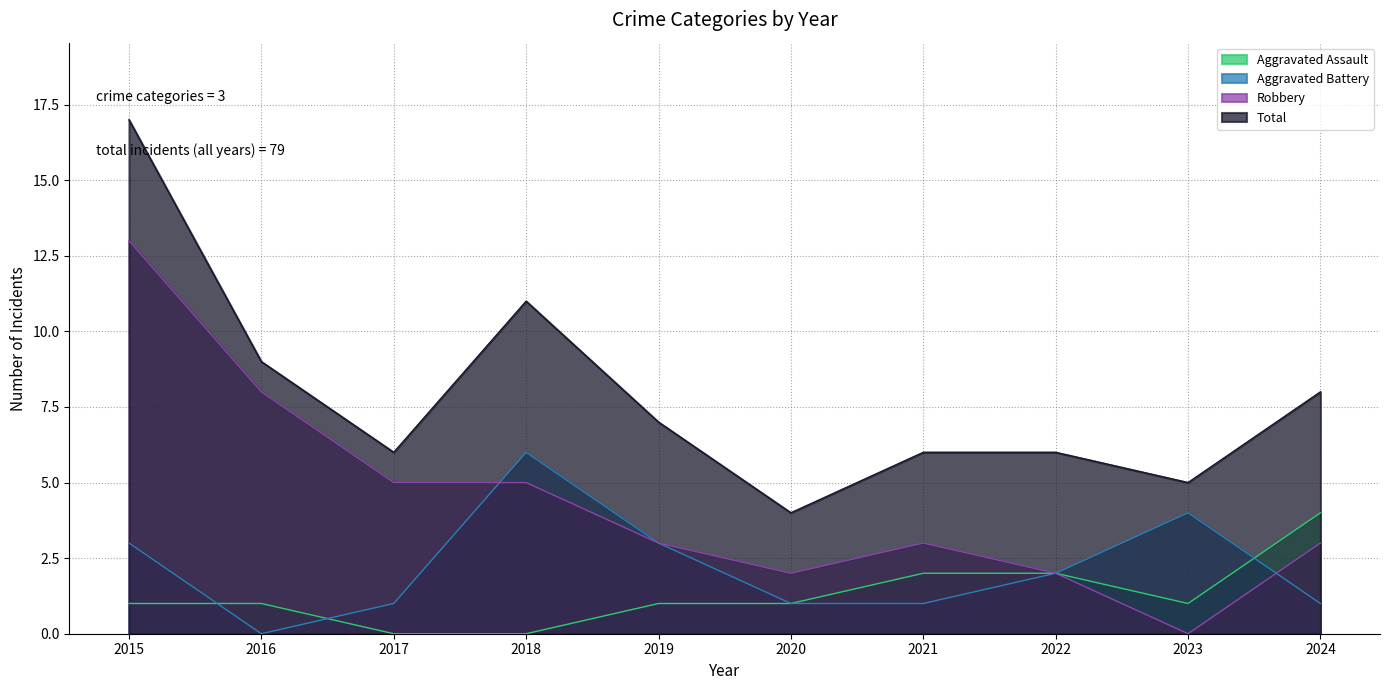

Between 2020 and 2015, which is larger?

2020